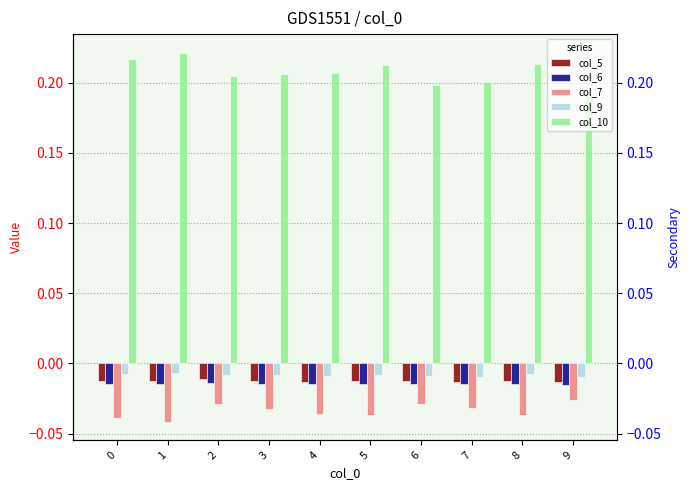

Where is col_10 nearest to the value 0?

9